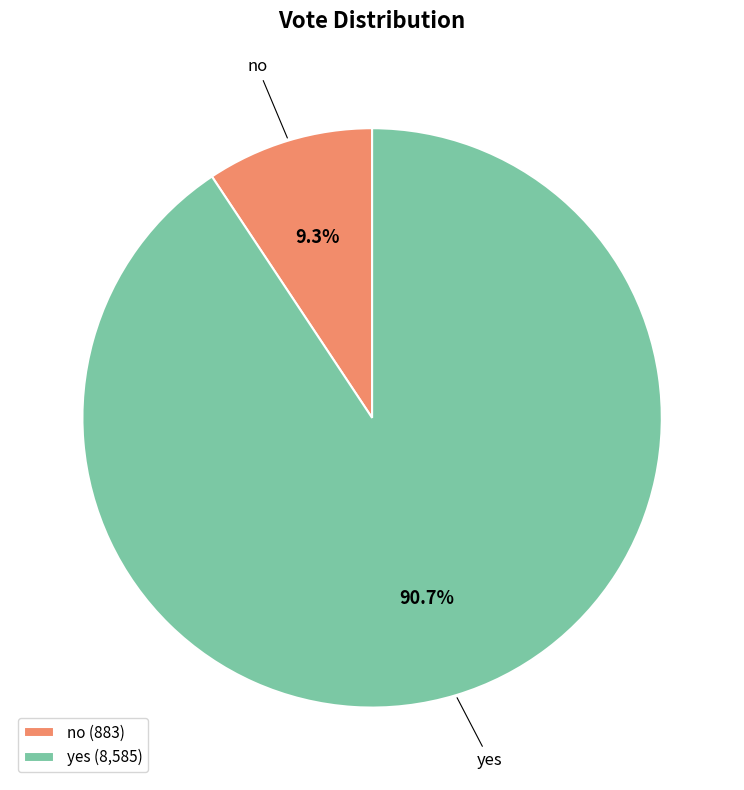

Does yes account for over 50% of the chart?

Yes